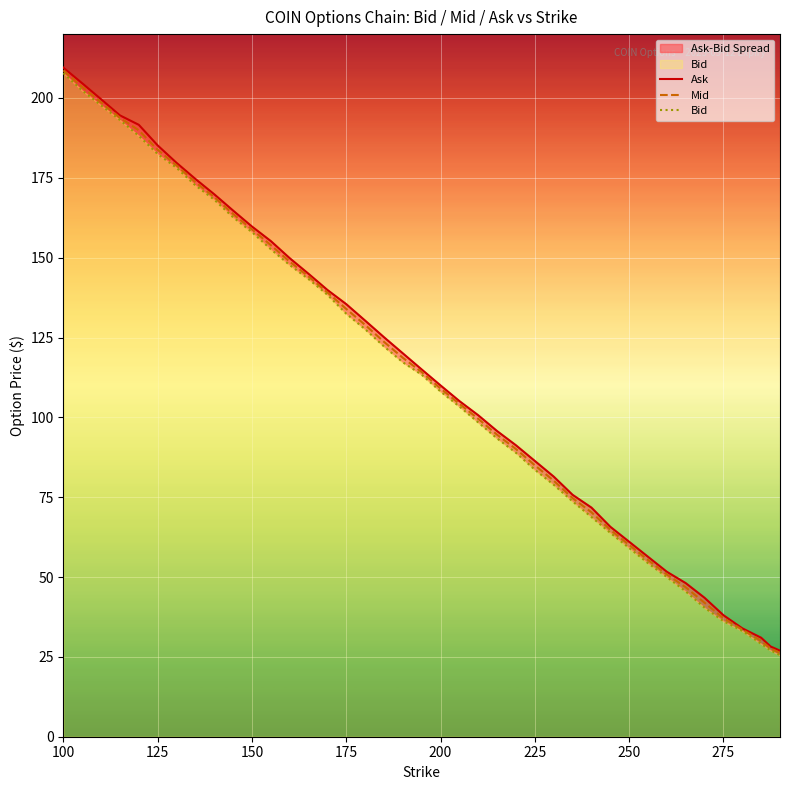

The value of Ask at 22 is 165.2. True or false?

False